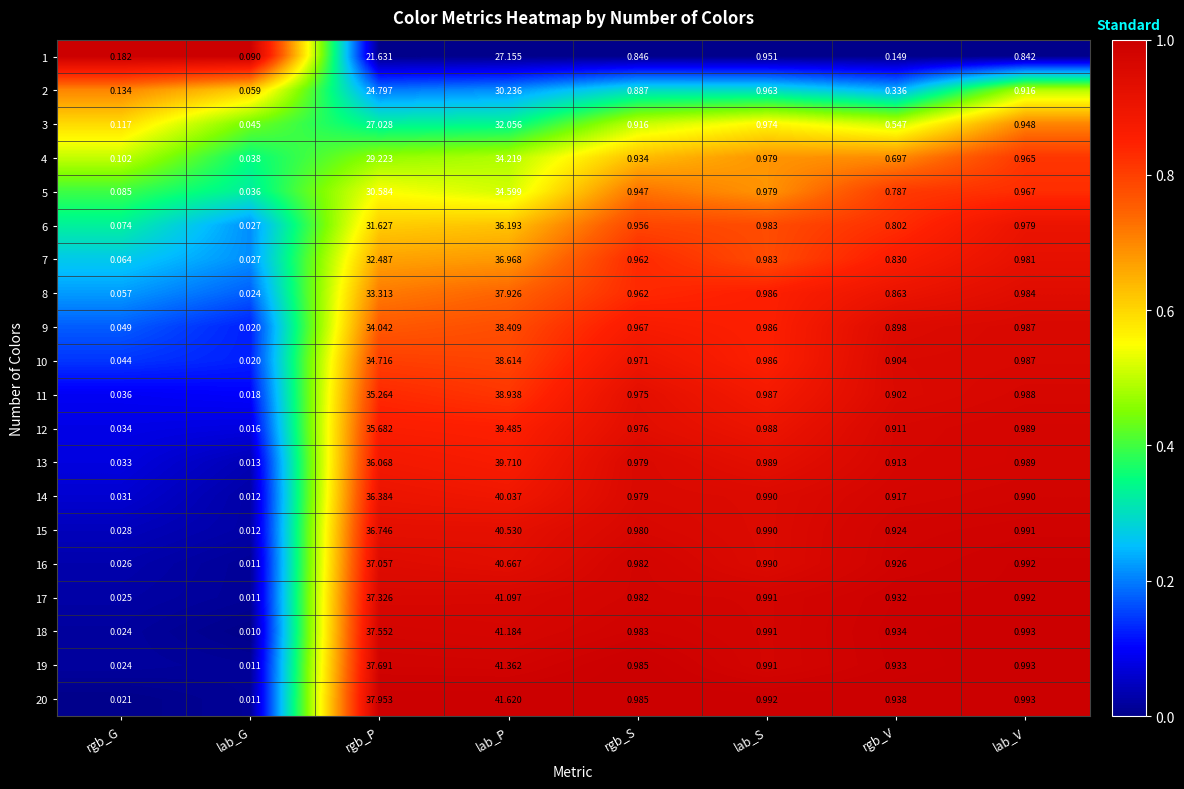

Where is 15 nearest to the value 20?

rgb_P